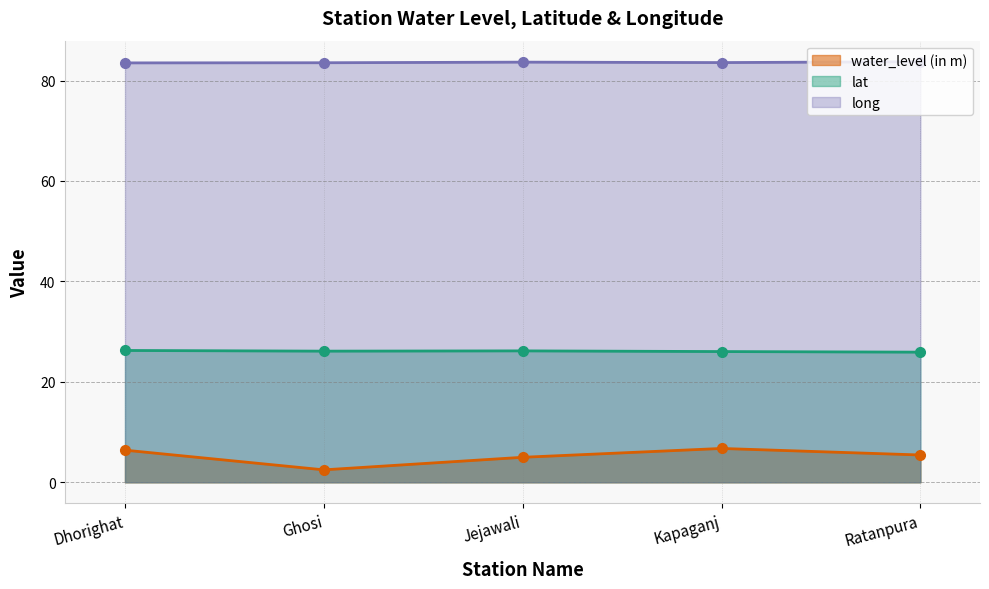

Read the lat value at Jejawali.

26.2